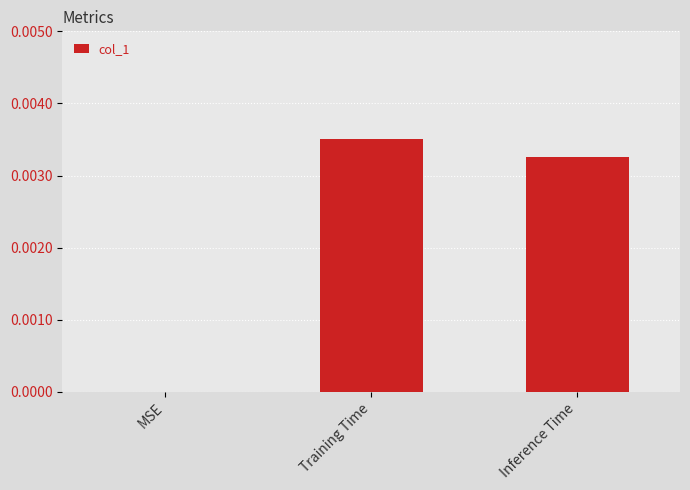

True or false: the data shows 0.0 at Inference Time.

True